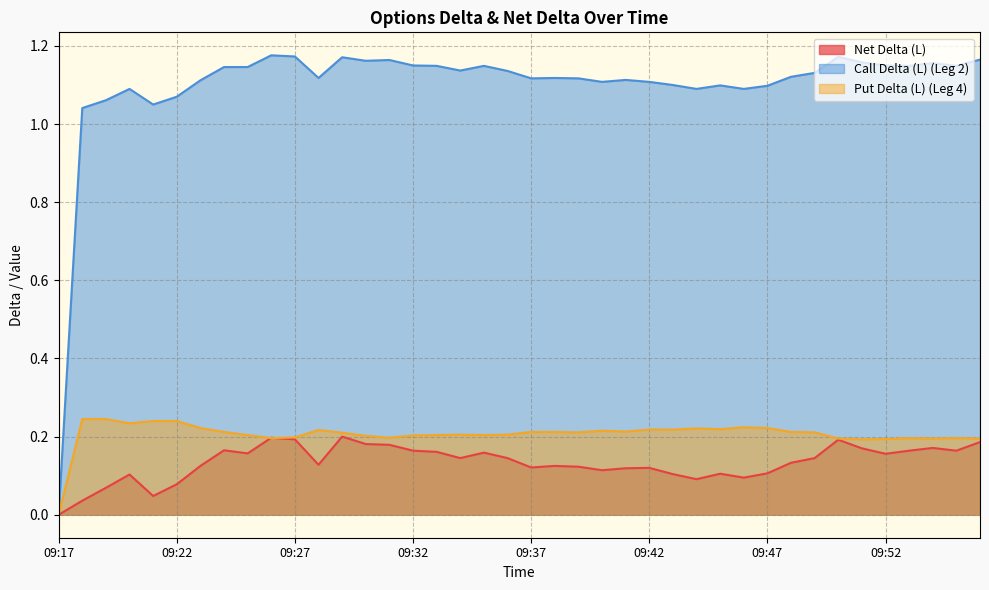

The value of Put Delta (L) (Leg 4) at 09:39 is 0.3. True or false?

False